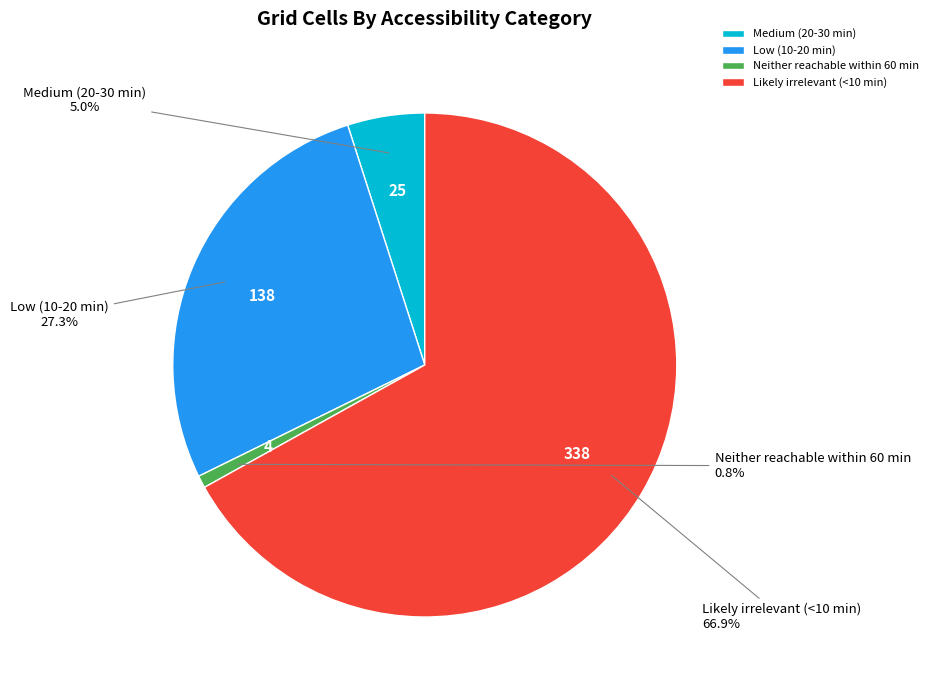

Rank the categories by value from highest to lowest.

Likely irrelevant (<10 min), Low (10-20 min), Medium (20-30 min), Neither reachable within 60 min